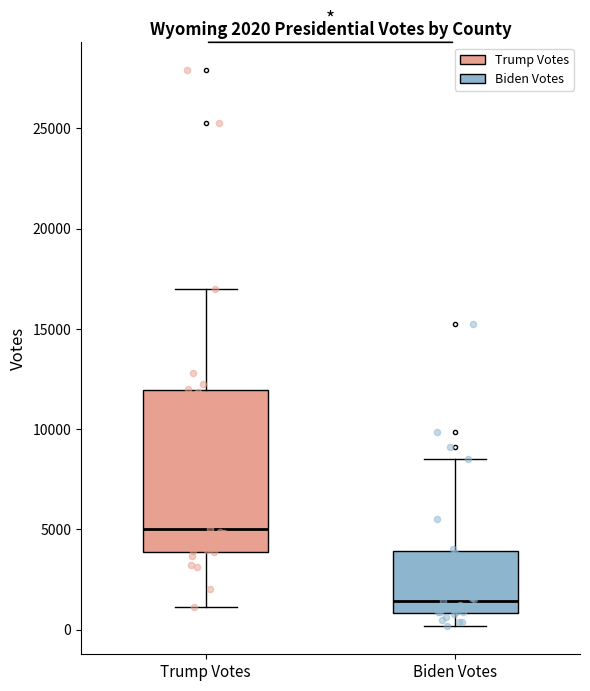

Which box is the tallest, from its lower edge to its upper edge?

Trump Votes